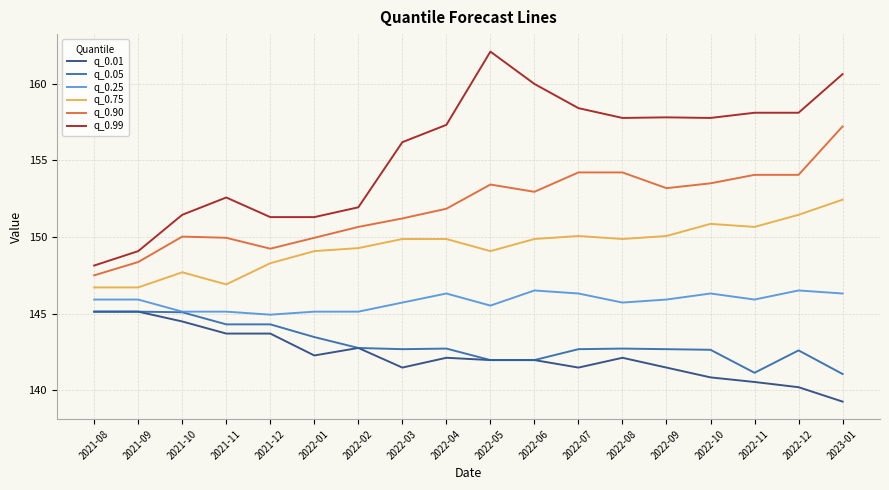

What position from the right is 2022-11?

3